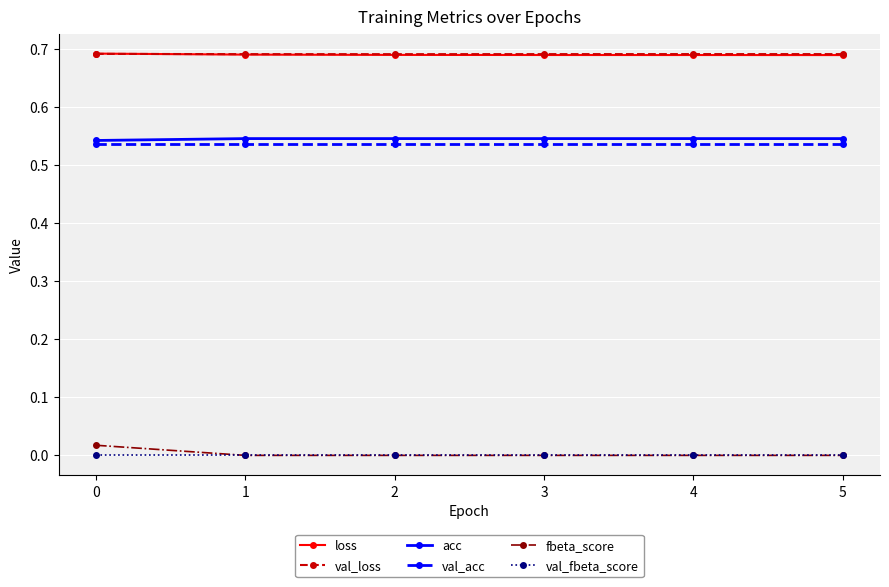

Is this an area chart (filled region under the line)?

No